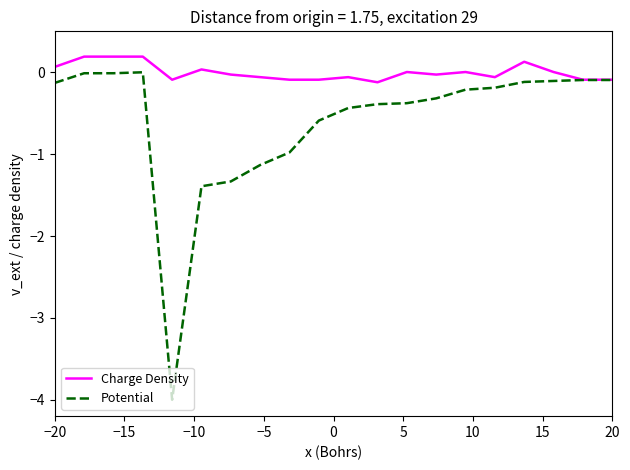

How many lines are shown in the chart?

2